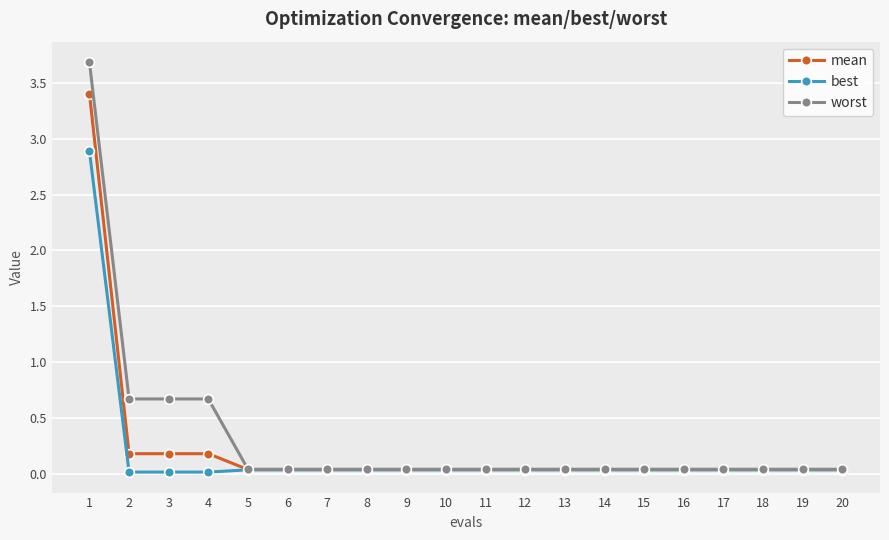

Which series has the widest spread of values?

worst